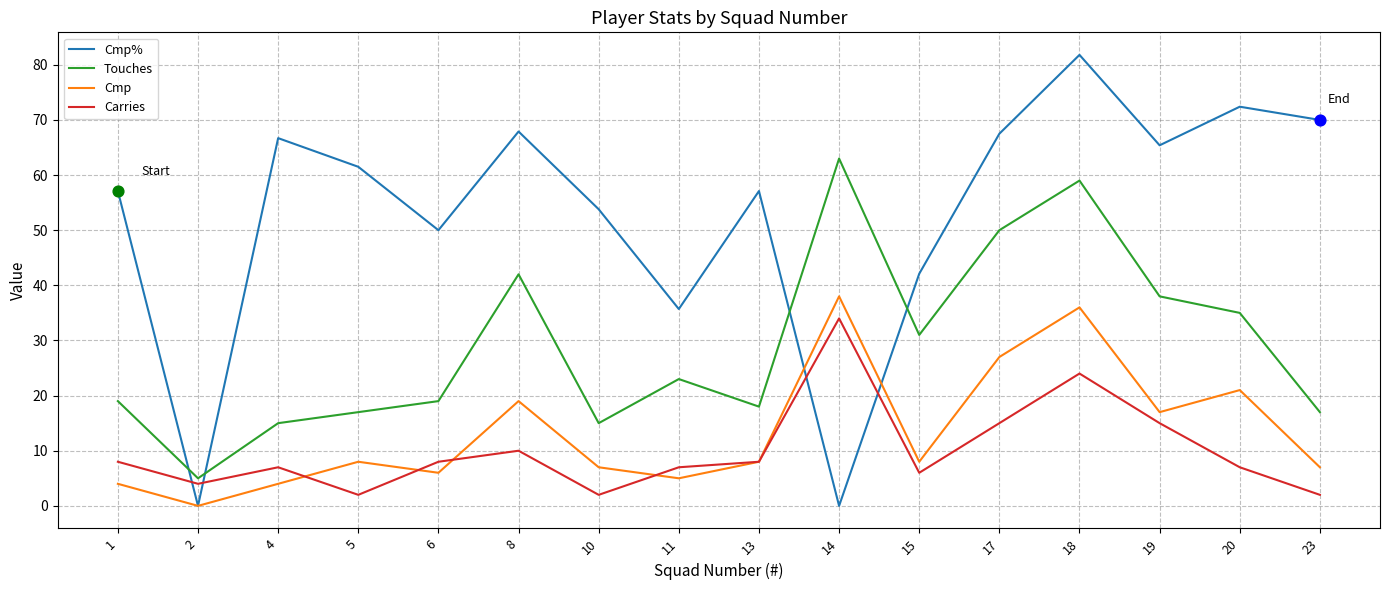

Is the value of Touches at 20 greater than the value of Cmp% at 17?

No